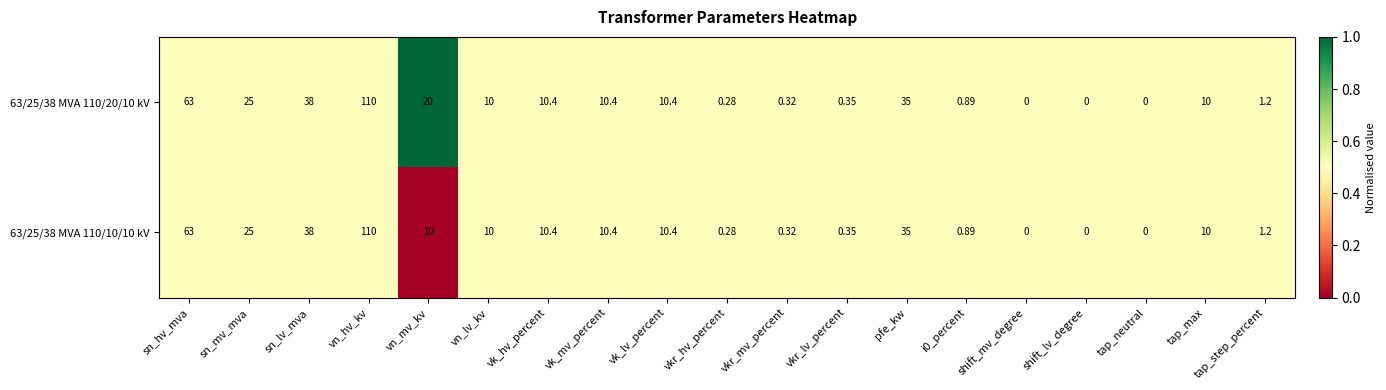

At which category does the chart reach its peak across all series?

vn_hv_kv